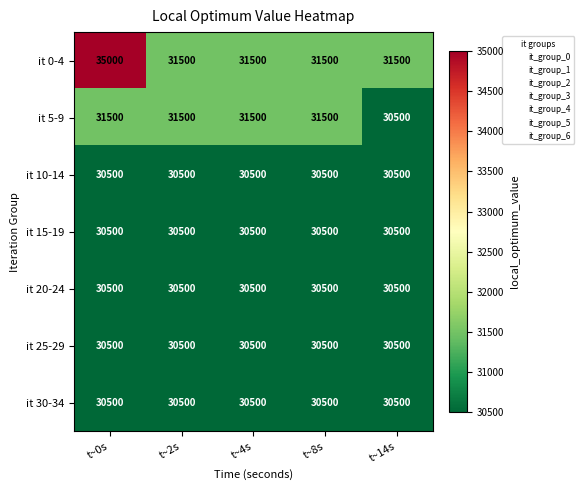

What is the sum of the it 5-9 values at t~8s and t~4s?

63000